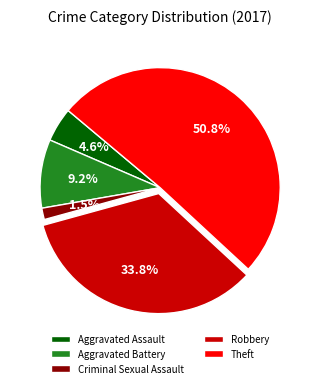

Which category has the smallest portion of the pie?

Criminal Sexual Assault